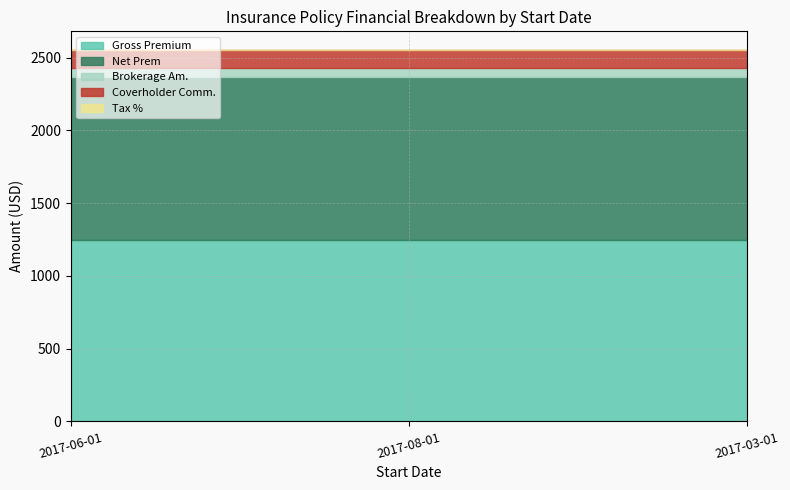

Does the chart display data point markers on the line(s)?

No